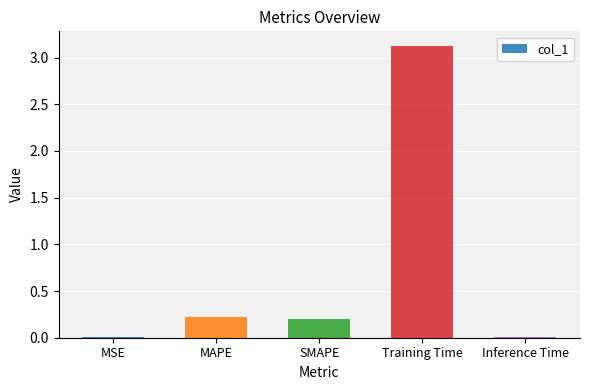

Which has a higher value, Training Time or Inference Time?

Training Time